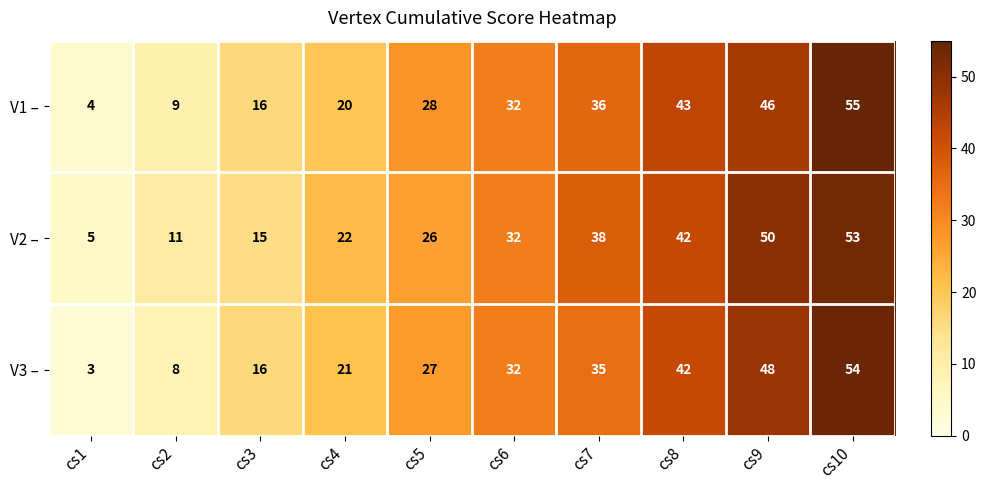

Which category has the highest value across all series?

cs10